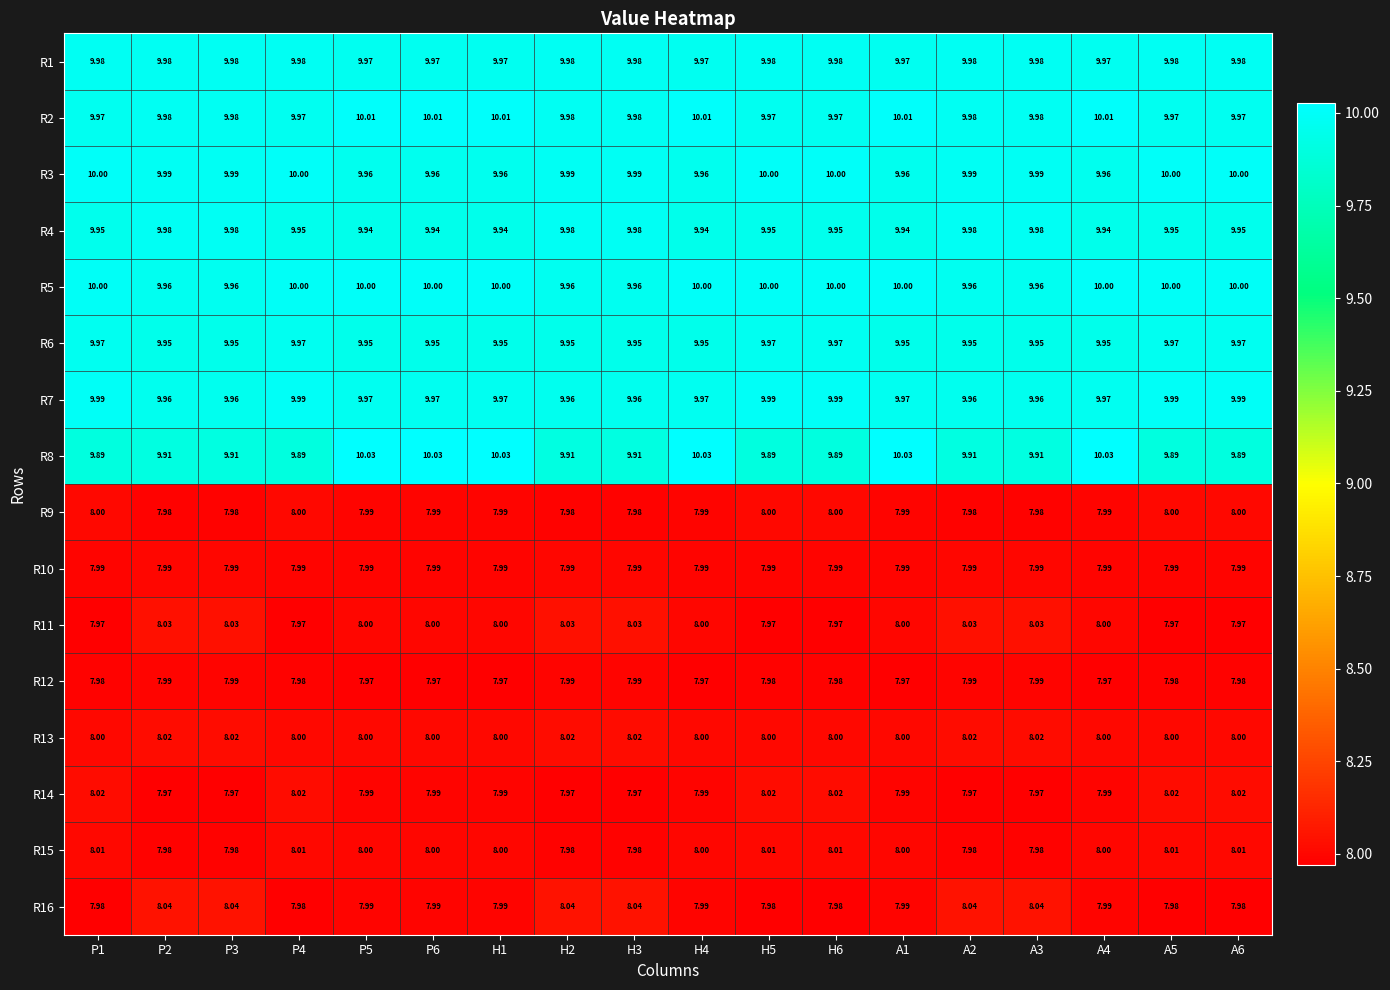

Reading right to left, list all the values displayed in this chart.

R1: A6=10.0	A5=10.0	A4=10.0	A3=10.0	A2=10.0	A1=10.0	H6=10.0	H5=10.0	H4=10.0	H3=10.0	H2=10.0	H1=10.0	P6=10.0	P5=10.0	P4=10.0	P3=10.0	P2=10.0	P1=10.0
R2: A6=10.0	A5=10.0	A4=10.0	A3=10.0	A2=10.0	A1=10.0	H6=10.0	H5=10.0	H4=10.0	H3=10.0	H2=10.0	H1=10.0	P6=10.0	P5=10.0	P4=10.0	P3=10.0	P2=10.0	P1=10.0
R3: A6=10.0	A5=10.0	A4=10.0	A3=10.0	A2=10.0	A1=10.0	H6=10.0	H5=10.0	H4=10.0	H3=10.0	H2=10.0	H1=10.0	P6=10.0	P5=10.0	P4=10.0	P3=10.0	P2=10.0	P1=10.0
R4: A6=9.9	A5=9.9	A4=9.9	A3=10.0	A2=10.0	A1=9.9	H6=9.9	H5=9.9	H4=9.9	H3=10.0	H2=10.0	H1=9.9	P6=9.9	P5=9.9	P4=9.9	P3=10.0	P2=10.0	P1=9.9
R5: A6=10.0	A5=10.0	A4=10.0	A3=10.0	A2=10.0	A1=10.0	H6=10.0	H5=10.0	H4=10.0	H3=10.0	H2=10.0	H1=10.0	P6=10.0	P5=10.0	P4=10.0	P3=10.0	P2=10.0	P1=10.0
R6: A6=10.0	A5=10.0	A4=9.9	A3=9.9	A2=9.9	A1=9.9	H6=10.0	H5=10.0	H4=9.9	H3=9.9	H2=9.9	H1=9.9	P6=9.9	P5=9.9	P4=10.0	P3=9.9	P2=9.9	P1=10.0
R7: A6=10.0	A5=10.0	A4=10.0	A3=10.0	A2=10.0	A1=10.0	H6=10.0	H5=10.0	H4=10.0	H3=10.0	H2=10.0	H1=10.0	P6=10.0	P5=10.0	P4=10.0	P3=10.0	P2=10.0	P1=10.0
R8: A6=9.9	A5=9.9	A4=10.0	A3=9.9	A2=9.9	A1=10.0	H6=9.9	H5=9.9	H4=10.0	H3=9.9	H2=9.9	H1=10.0	P6=10.0	P5=10.0	P4=9.9	P3=9.9	P2=9.9	P1=9.9
R9: A6=8.0	A5=8.0	A4=8.0	A3=8.0	A2=8.0	A1=8.0	H6=8.0	H5=8.0	H4=8.0	H3=8.0	H2=8.0	H1=8.0	P6=8.0	P5=8.0	P4=8.0	P3=8.0	P2=8.0	P1=8.0
R10: A6=8.0	A5=8.0	A4=8.0	A3=8.0	A2=8.0	A1=8.0	H6=8.0	H5=8.0	H4=8.0	H3=8.0	H2=8.0	H1=8.0	P6=8.0	P5=8.0	P4=8.0	P3=8.0	P2=8.0	P1=8.0
R11: A6=8.0	A5=8.0	A4=8.0	A3=8.0	A2=8.0	A1=8.0	H6=8.0	H5=8.0	H4=8.0	H3=8.0	H2=8.0	H1=8.0	P6=8.0	P5=8.0	P4=8.0	P3=8.0	P2=8.0	P1=8.0
R12: A6=8.0	A5=8.0	A4=8.0	A3=8.0	A2=8.0	A1=8.0	H6=8.0	H5=8.0	H4=8.0	H3=8.0	H2=8.0	H1=8.0	P6=8.0	P5=8.0	P4=8.0	P3=8.0	P2=8.0	P1=8.0
R13: A6=8.0	A5=8.0	A4=8.0	A3=8.0	A2=8.0	A1=8.0	H6=8.0	H5=8.0	H4=8.0	H3=8.0	H2=8.0	H1=8.0	P6=8.0	P5=8.0	P4=8.0	P3=8.0	P2=8.0	P1=8.0
R14: A6=8.0	A5=8.0	A4=8.0	A3=8.0	A2=8.0	A1=8.0	H6=8.0	H5=8.0	H4=8.0	H3=8.0	H2=8.0	H1=8.0	P6=8.0	P5=8.0	P4=8.0	P3=8.0	P2=8.0	P1=8.0
R15: A6=8.0	A5=8.0	A4=8.0	A3=8.0	A2=8.0	A1=8.0	H6=8.0	H5=8.0	H4=8.0	H3=8.0	H2=8.0	H1=8.0	P6=8.0	P5=8.0	P4=8.0	P3=8.0	P2=8.0	P1=8.0
R16: A6=8.0	A5=8.0	A4=8.0	A3=8.0	A2=8.0	A1=8.0	H6=8.0	H5=8.0	H4=8.0	H3=8.0	H2=8.0	H1=8.0	P6=8.0	P5=8.0	P4=8.0	P3=8.0	P2=8.0	P1=8.0